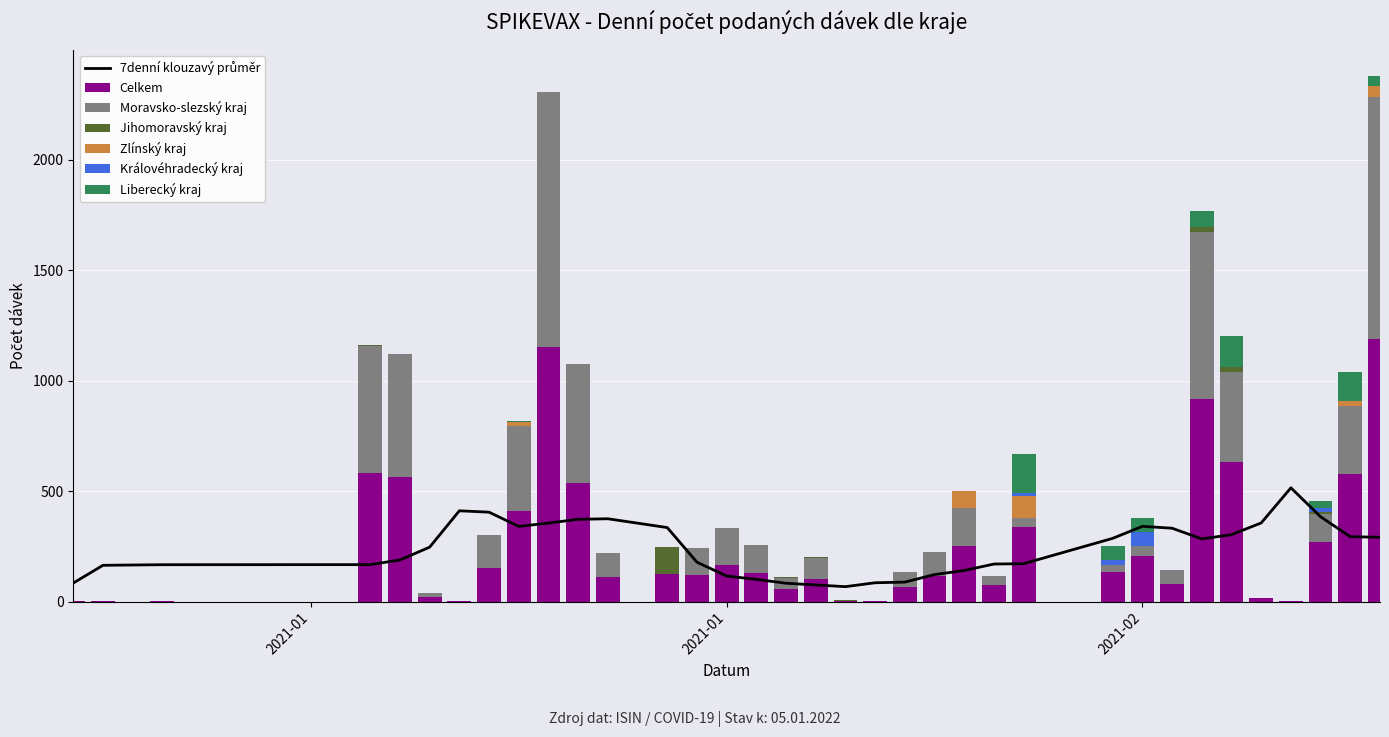

Rank the series at 16.01.2021 from lowest to highest value.

Jihomoravský kraj, Zlínský kraj, Královéhradecký kraj, Liberecký kraj, Celkem, Moravsko-slezský kraj